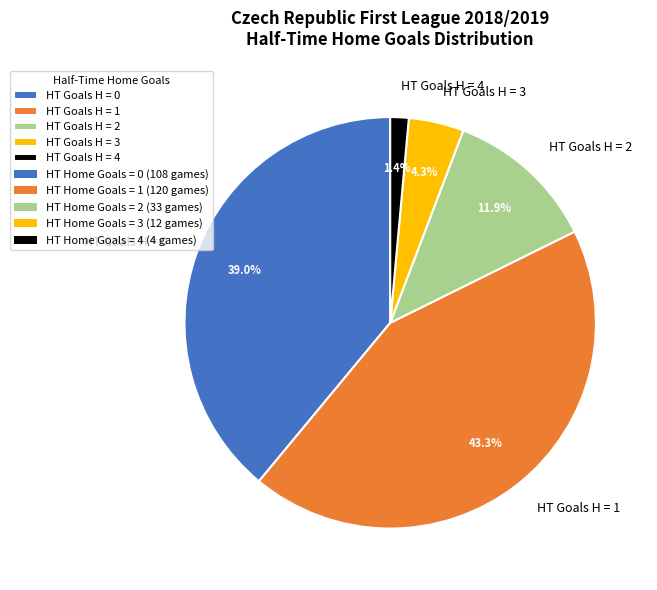

What percentage is NOT represented by HT Goals H = 2?

88.1%